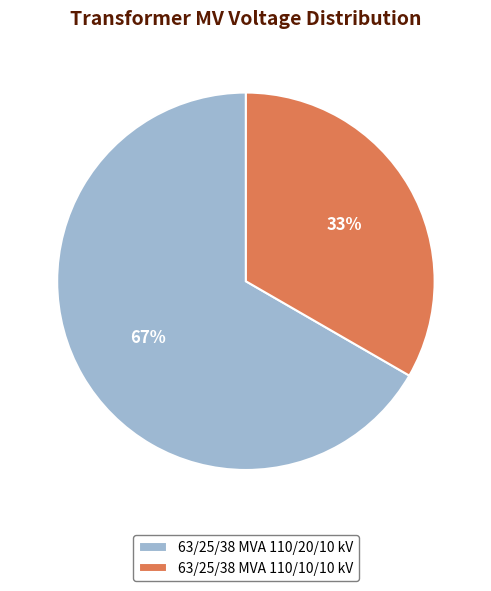

Which slice is the largest?

63/25/38 MVA 110/20/10 kV